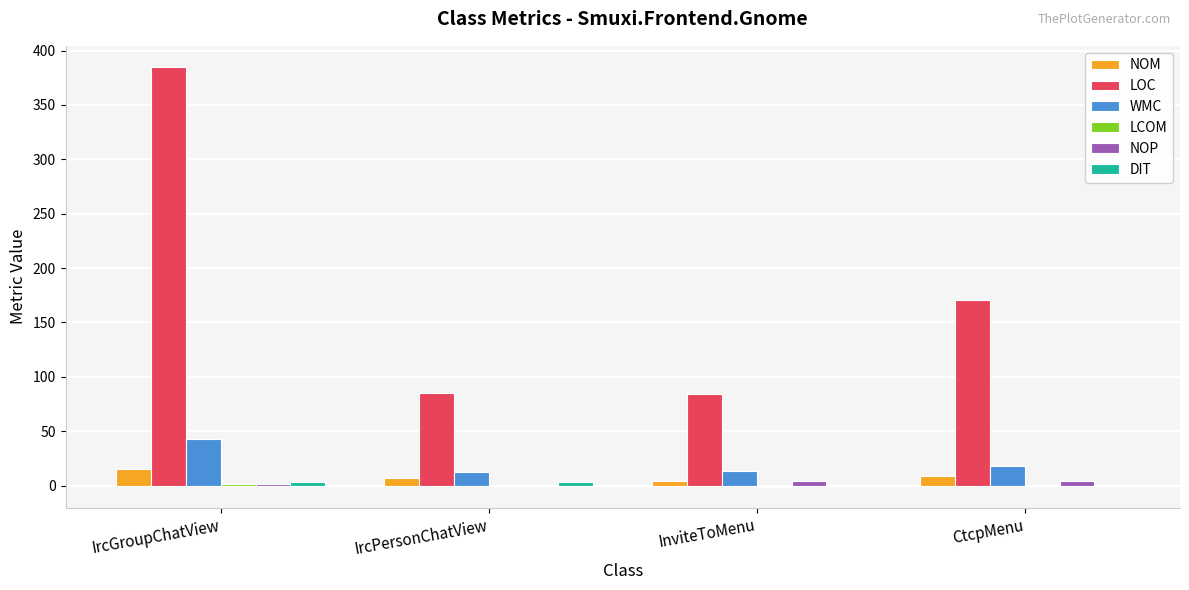

Which series changed the most between IrcGroupChatView and CtcpMenu?

LOC